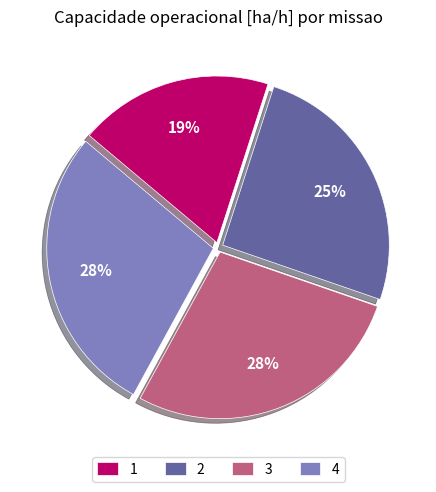

The 1 slice represents 25% of the pie. True or false?

False